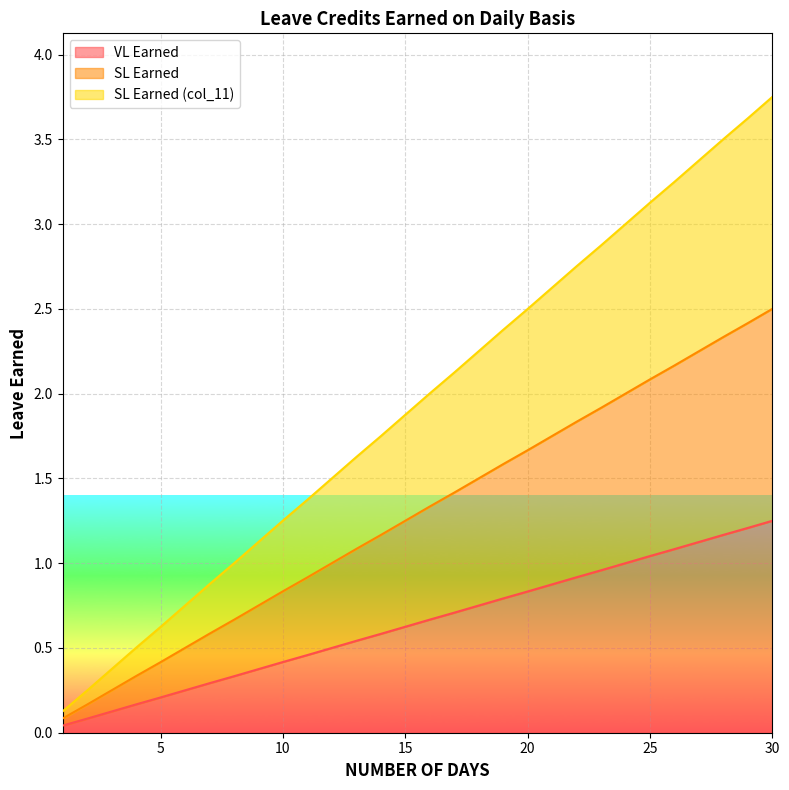

Which series has the largest total across all categories?

SL Earned (col_11)